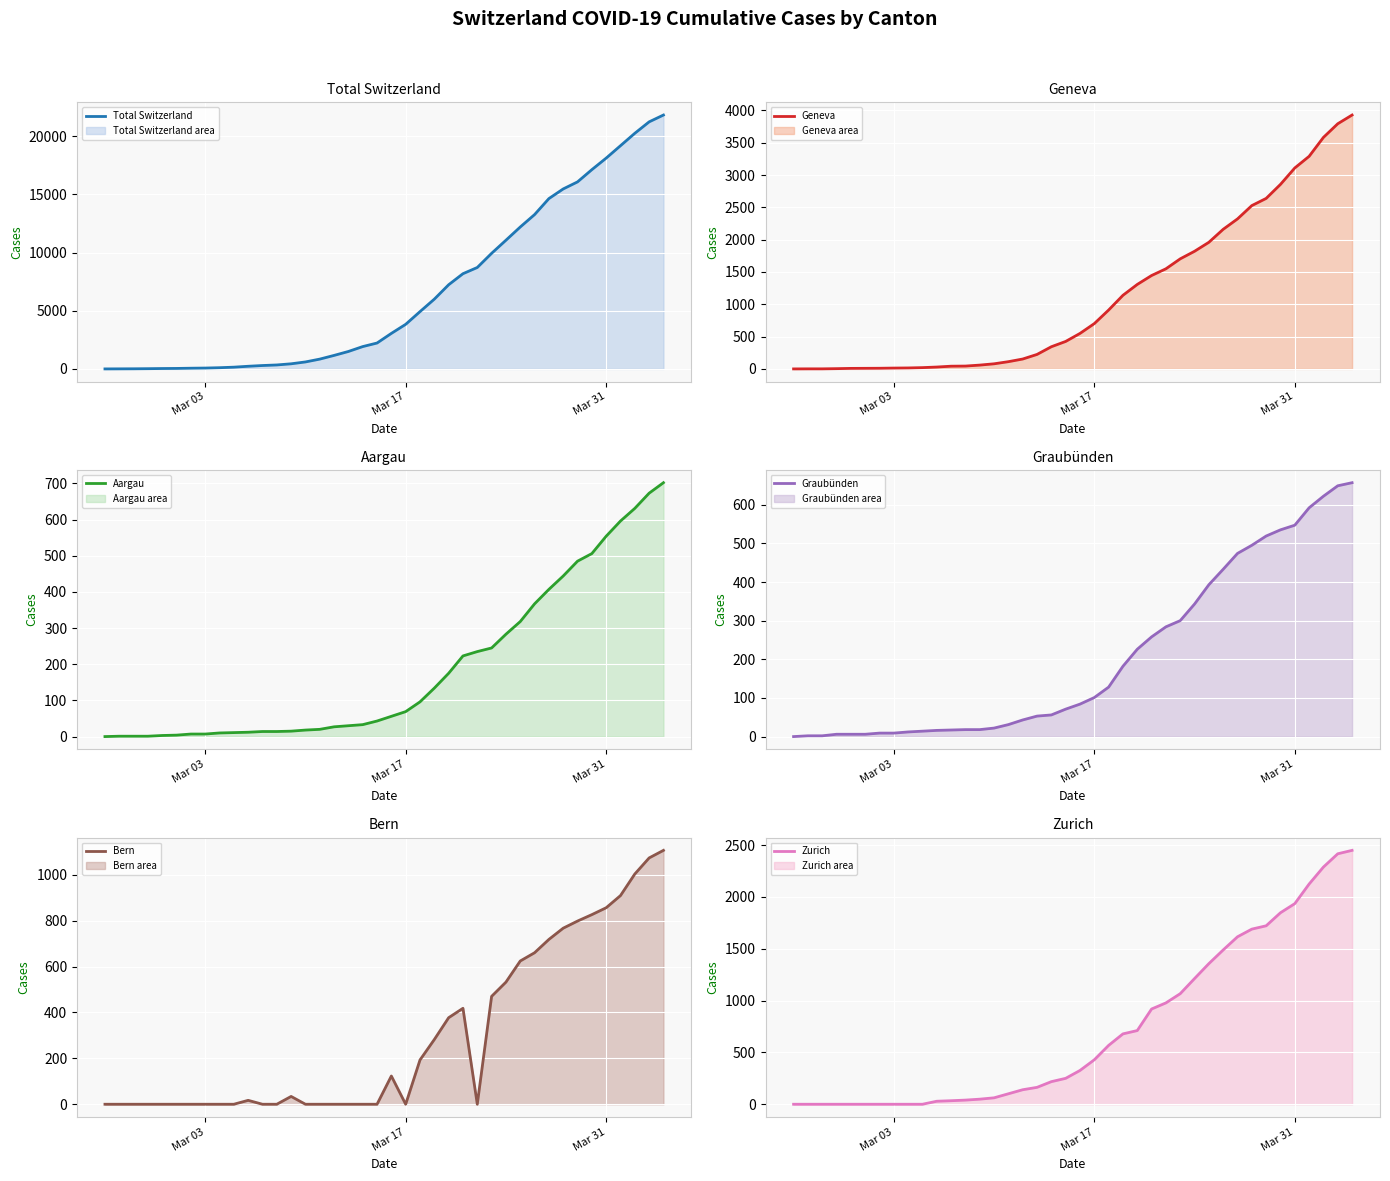

What is the highest value of the Bern series?

1106